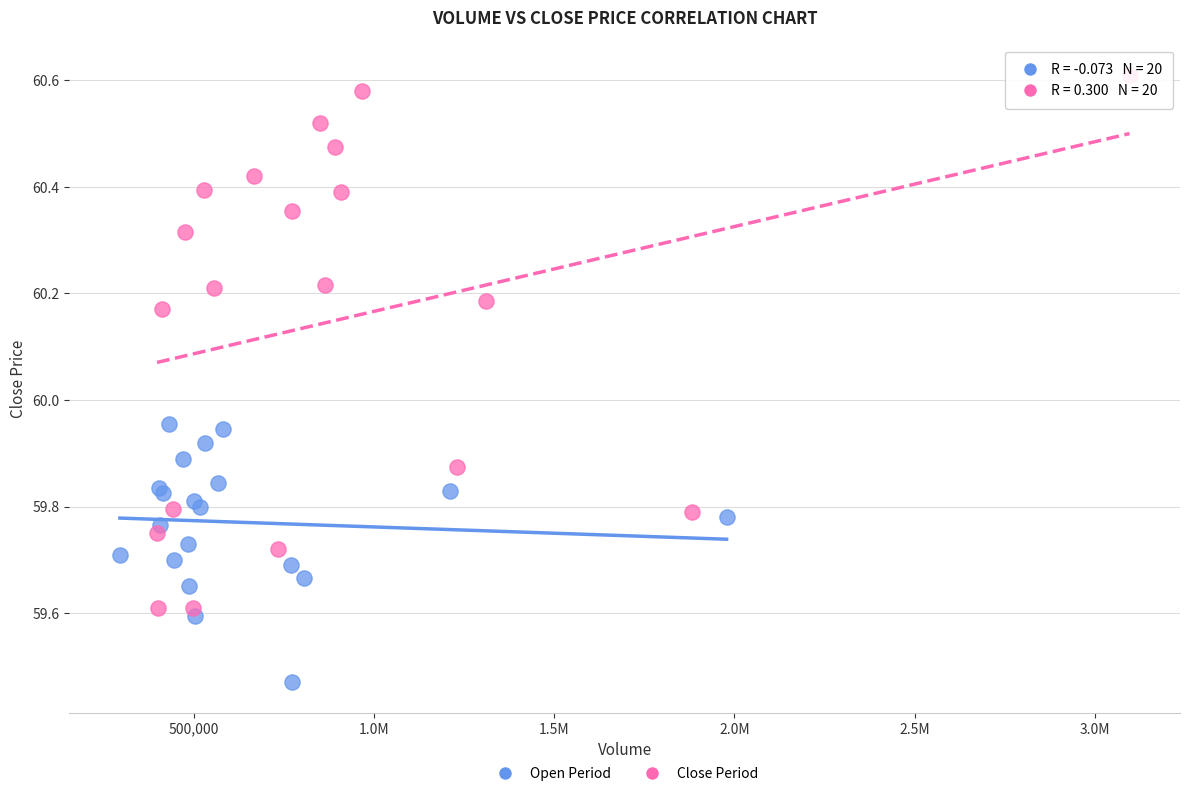

Which series has the largest Y range (max minus min)?

Close Period